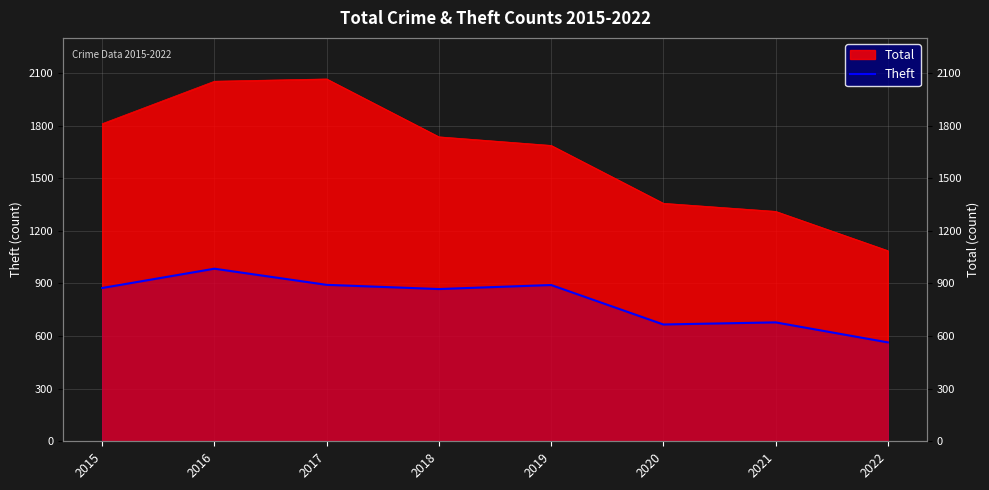

What is the sum of all values?

6417